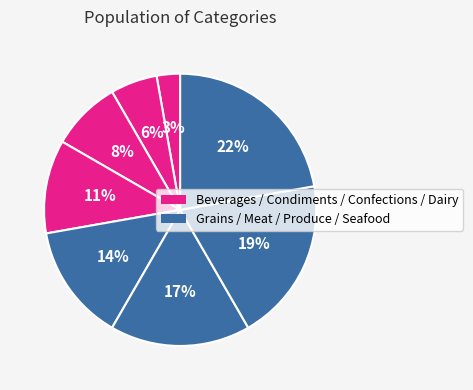

Rank the categories by value from highest to lowest.

Seafood, Produce, Meat/Poultry, Grains/Cereals, Dairy Products, Confections, Condiments, Beverages